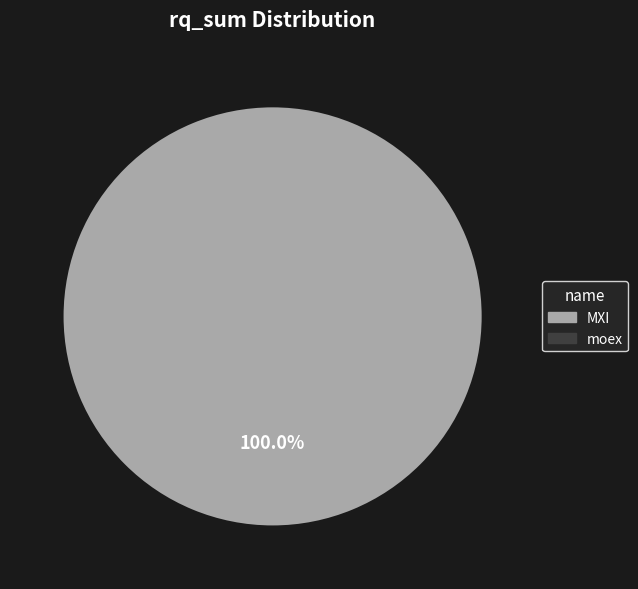

Is there any slice that represents more than half of the pie?

Yes